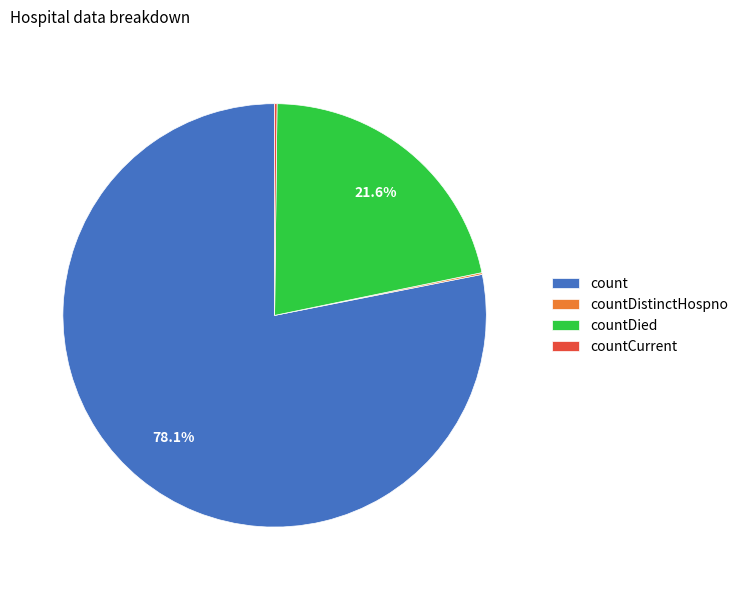

What portion of the pie excludes count?

21.9%